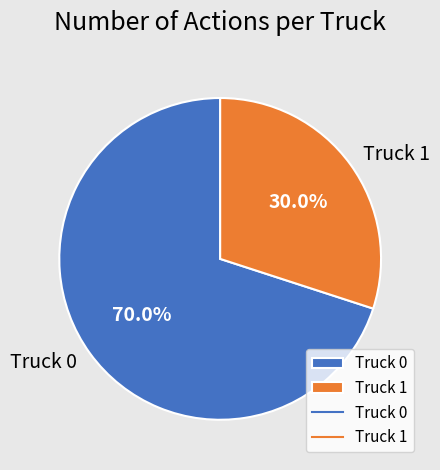

What percentage is the Truck 1 slice, to the nearest percent?

30%